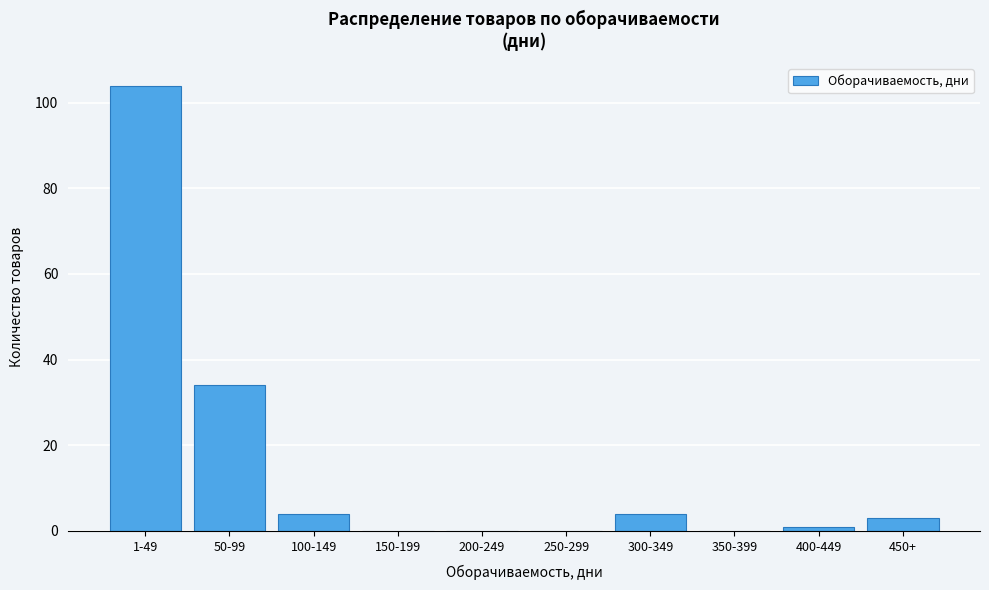

Reading left to right, list all the values displayed in this chart.

1-49=104	50-99=34	100-149=4	150-199=0	200-249=0	250-299=0	300-349=4	350-399=0	400-449=1	450+=3